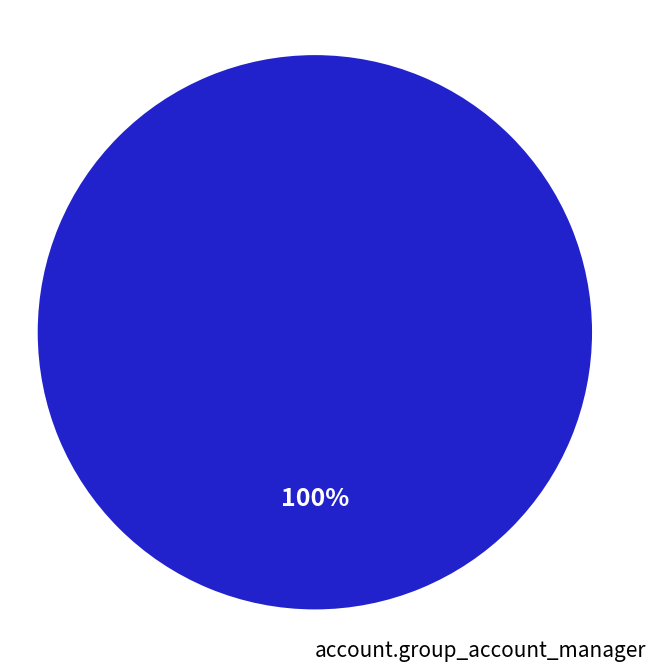

Is account.group_account_manager the majority of the pie?

Yes